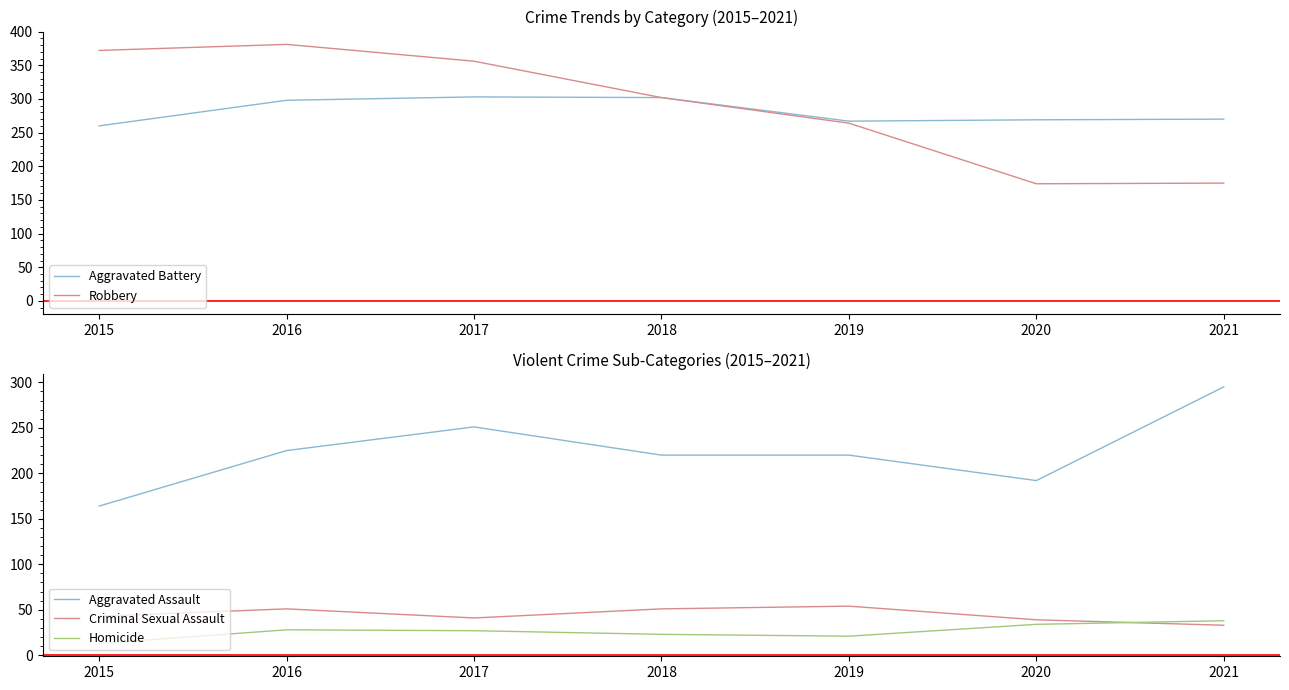

True or false: Homicide and Robbery cross at least once.

False